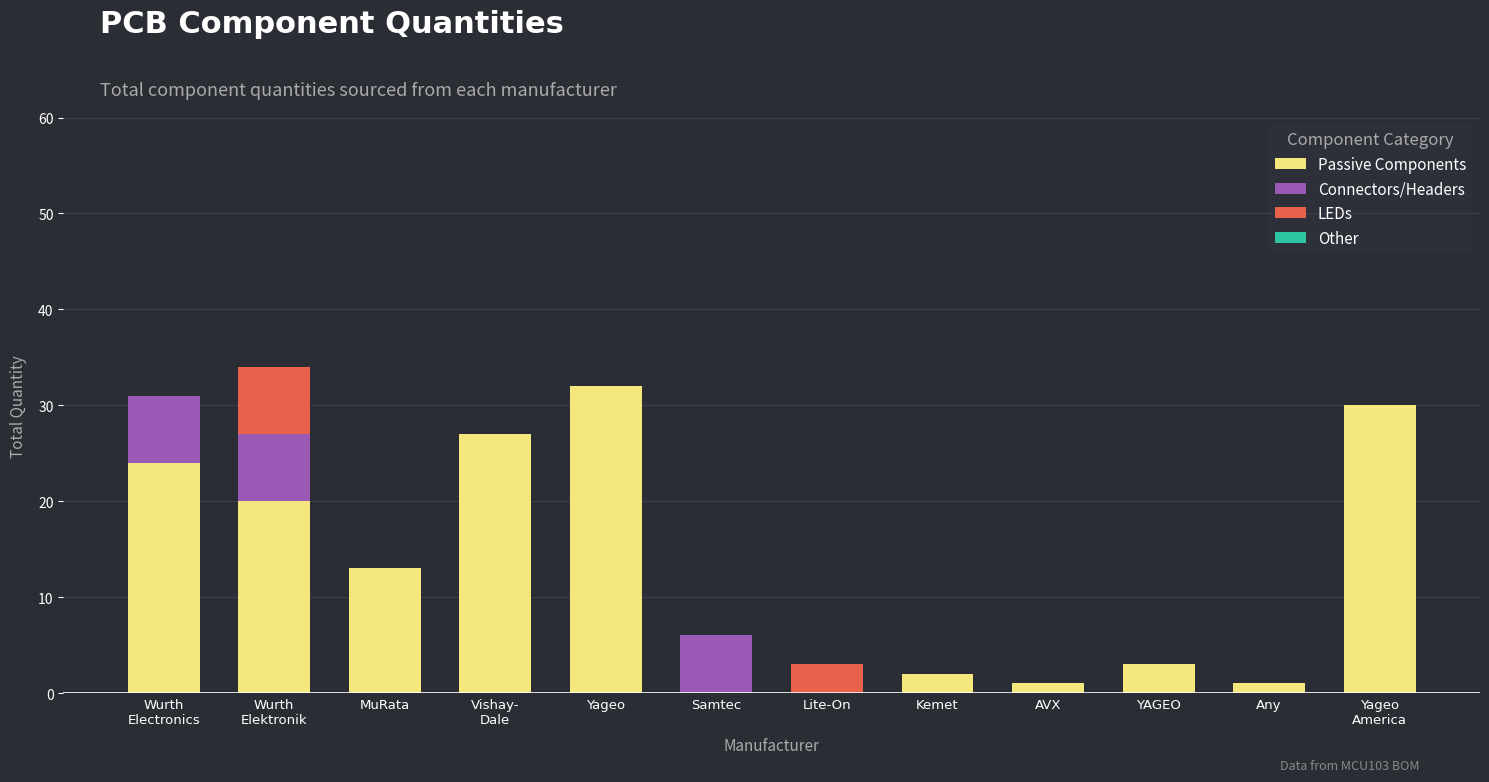

Is it true that Passive Components equals 2 at Kemet?

True